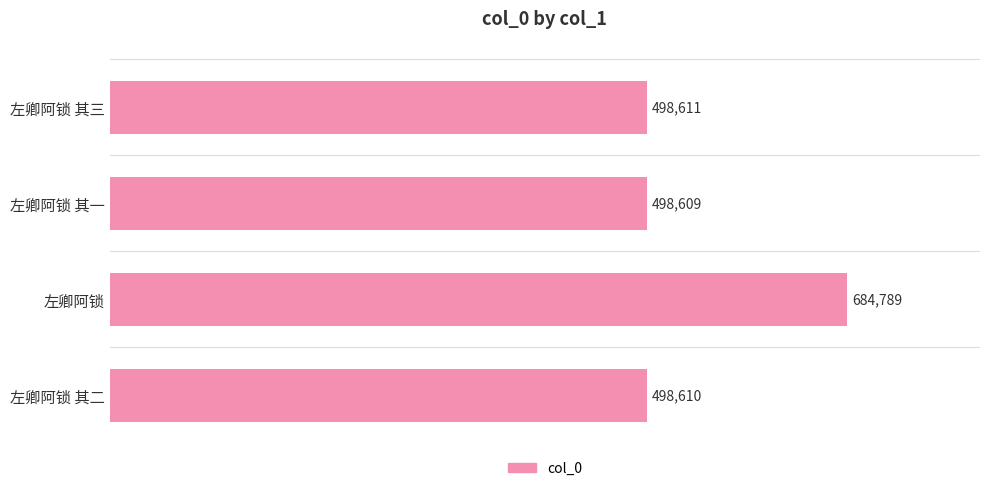

List the labels in order of value, smallest first.

左卿阿锁 其一, 左卿阿锁 其二, 左卿阿锁 其三, 左卿阿锁